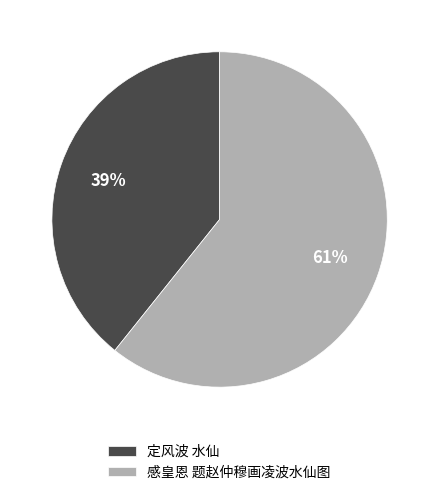

What percentage is the 定风波 水仙 slice, to the nearest percent?

39%